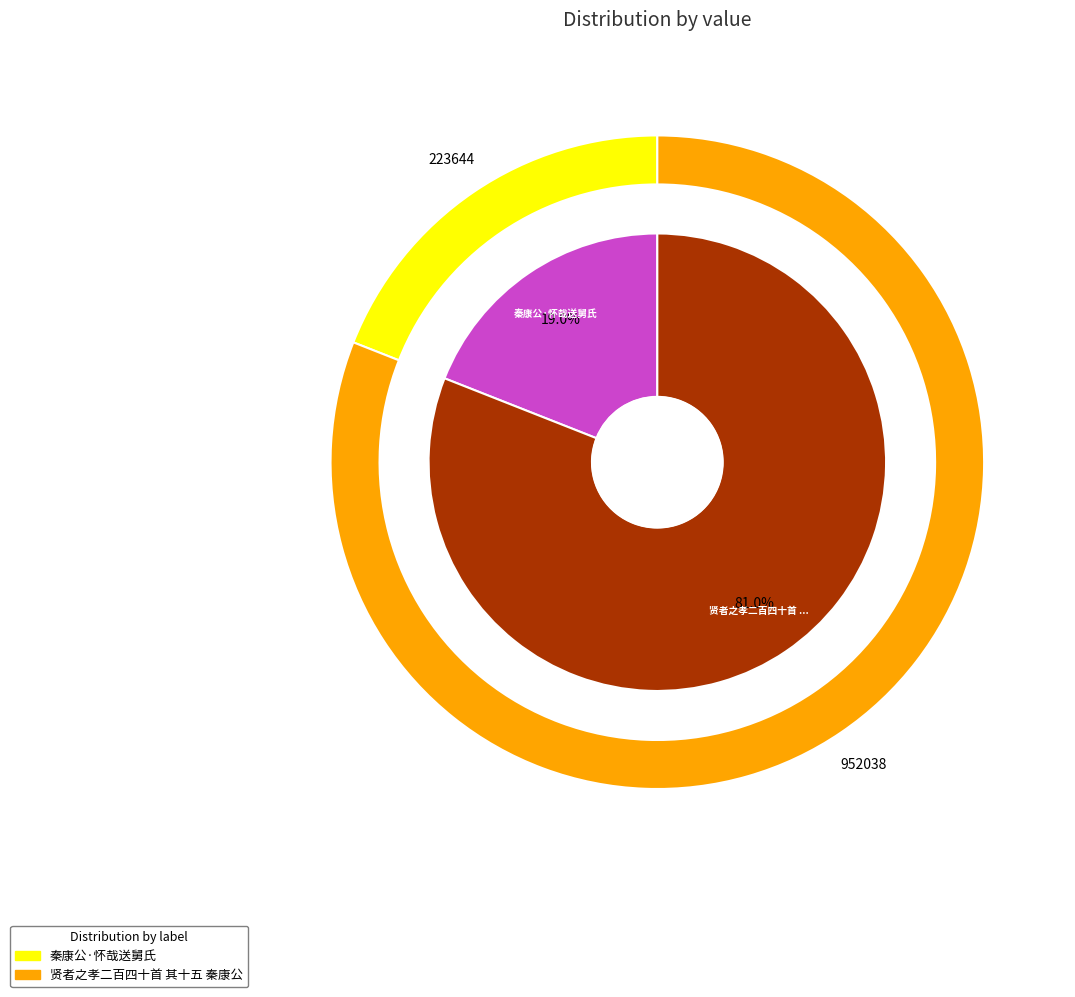

To the nearest percent, what portion does 秦康公·怀哉送舅氏 represent?

19%